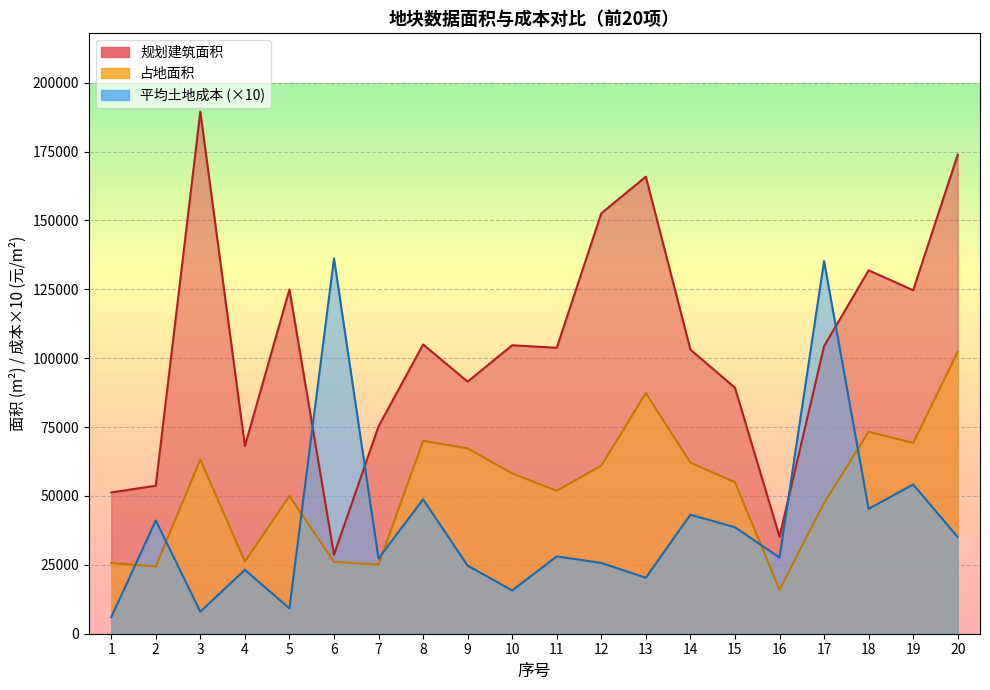

What is the difference between the highest and lowest values at 9?

66790